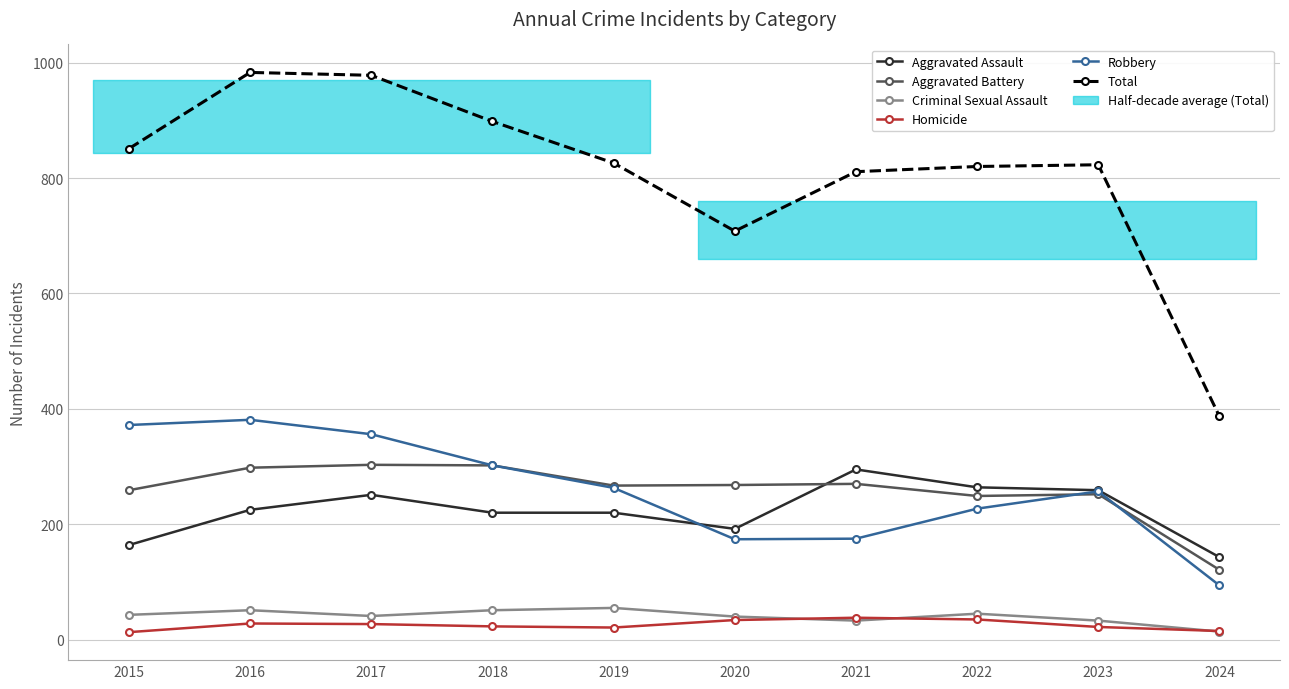

Where is Aggravated Assault nearest to the value 219?

2018